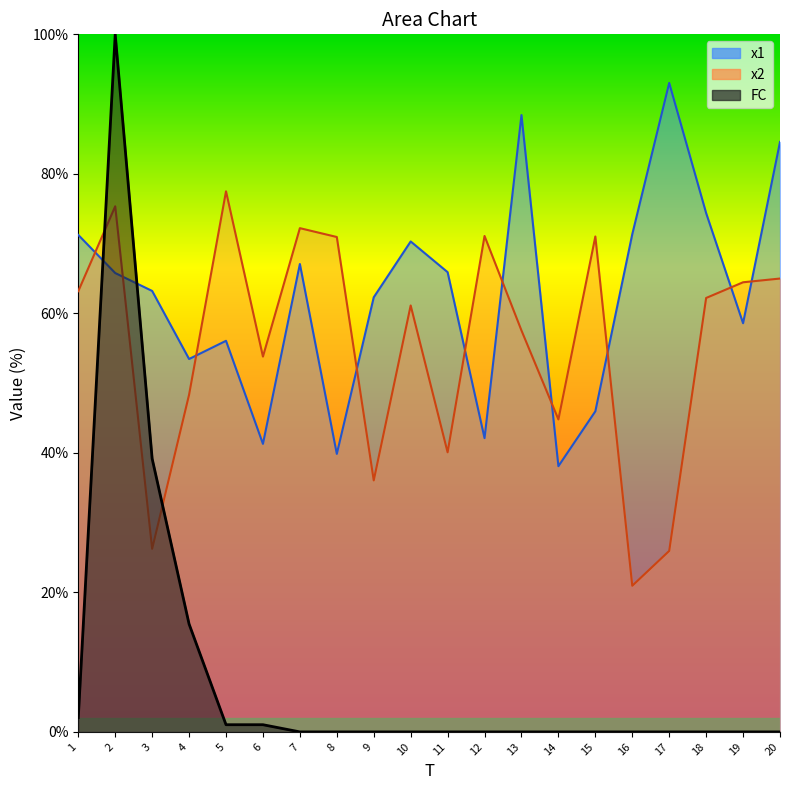

Reading left to right, extract all data points from this chart.

x1: 1=71.2	2=65.8	3=63.2	4=53.5	5=56.1	6=41.3	7=67.1	8=39.9	9=62.3	10=70.3	11=65.9	12=42.1	13=88.4	14=38.1	15=46.0	16=71.3	17=93.0	18=74.4	19=58.6	20=84.6
x2: 1=63.2	2=75.3	3=26.2	4=48.3	5=77.5	6=53.8	7=72.2	8=70.9	9=36.1	10=61.1	11=40.1	12=71.1	13=57.5	14=44.8	15=71.0	16=21.0	17=25.9	18=62.2	19=64.5	20=65.0
FC: 1=2.1	2=100.0	3=39.2	4=15.5	5=1.0	6=1.0	7=0.0	8=0.0	9=0.0	10=0.0	11=0.0	12=0.0	13=0.0	14=0.0	15=0.0	16=0.0	17=0.0	18=0.0	19=0.0	20=0.0